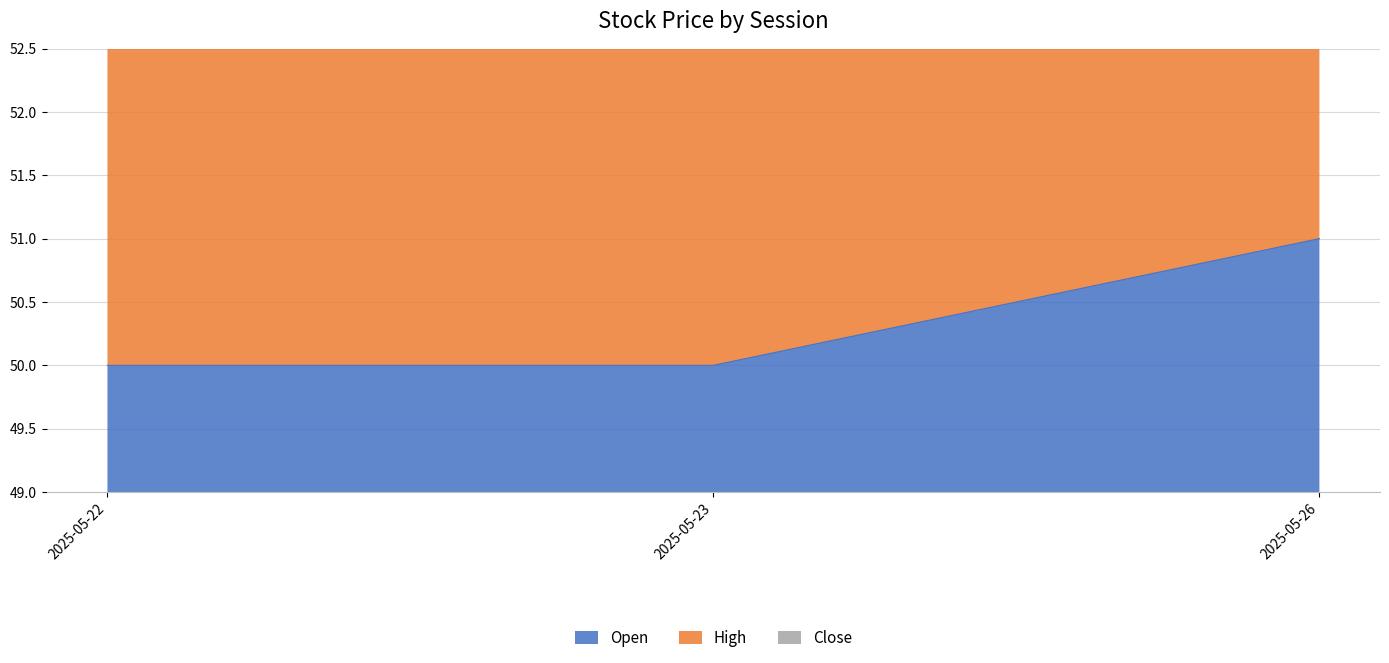

Where is Close nearest to the value 101?

2025-05-22